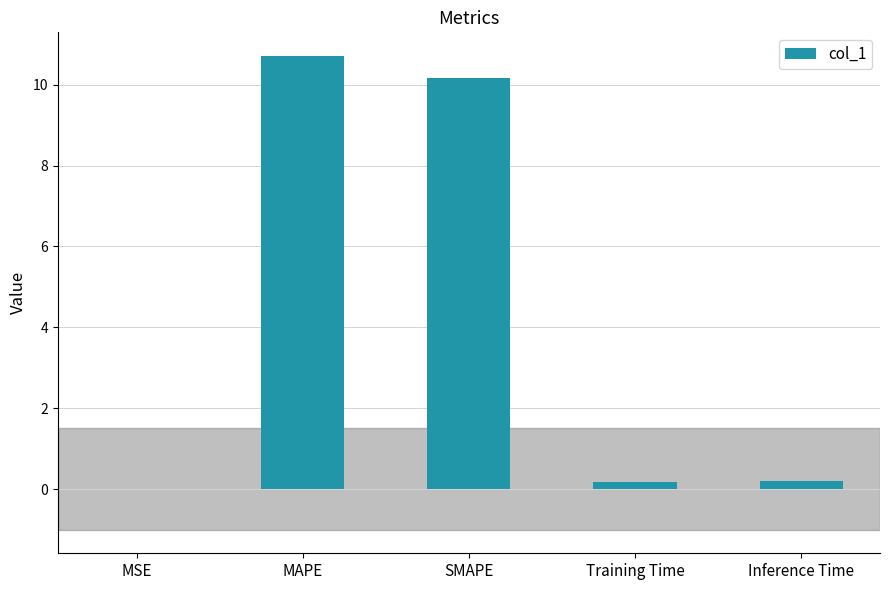

What is the approximate value at MAPE?

10.7